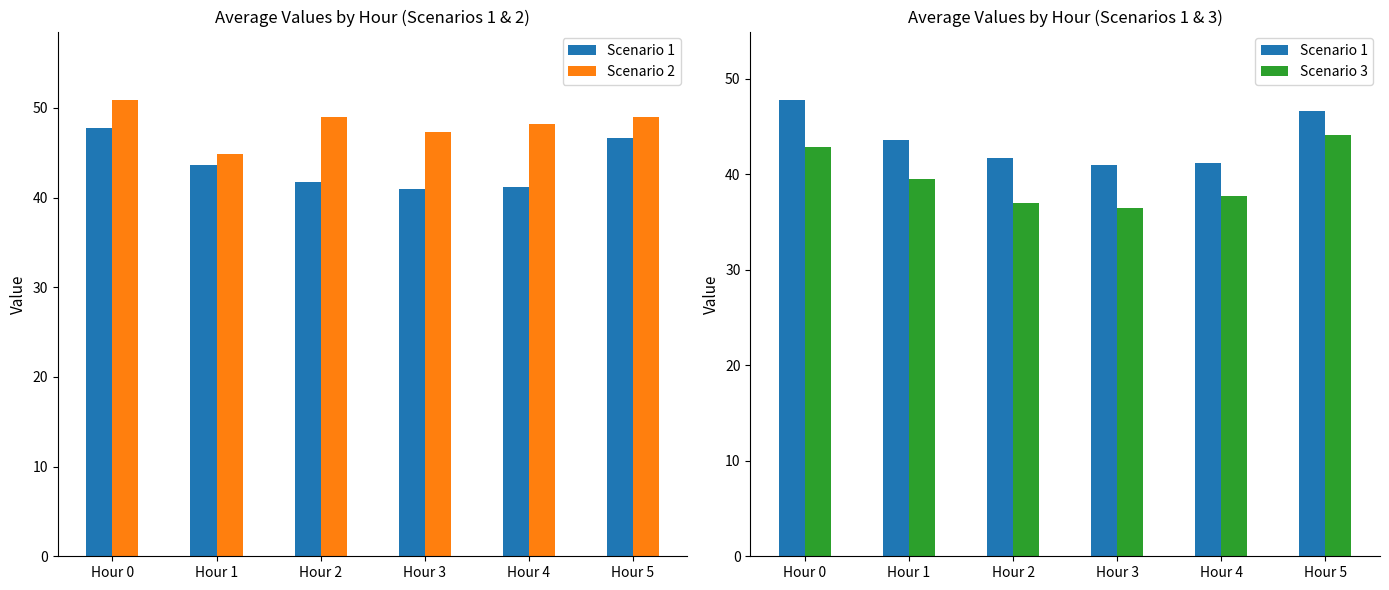

At how many categories does at least one series exceed 37?

6